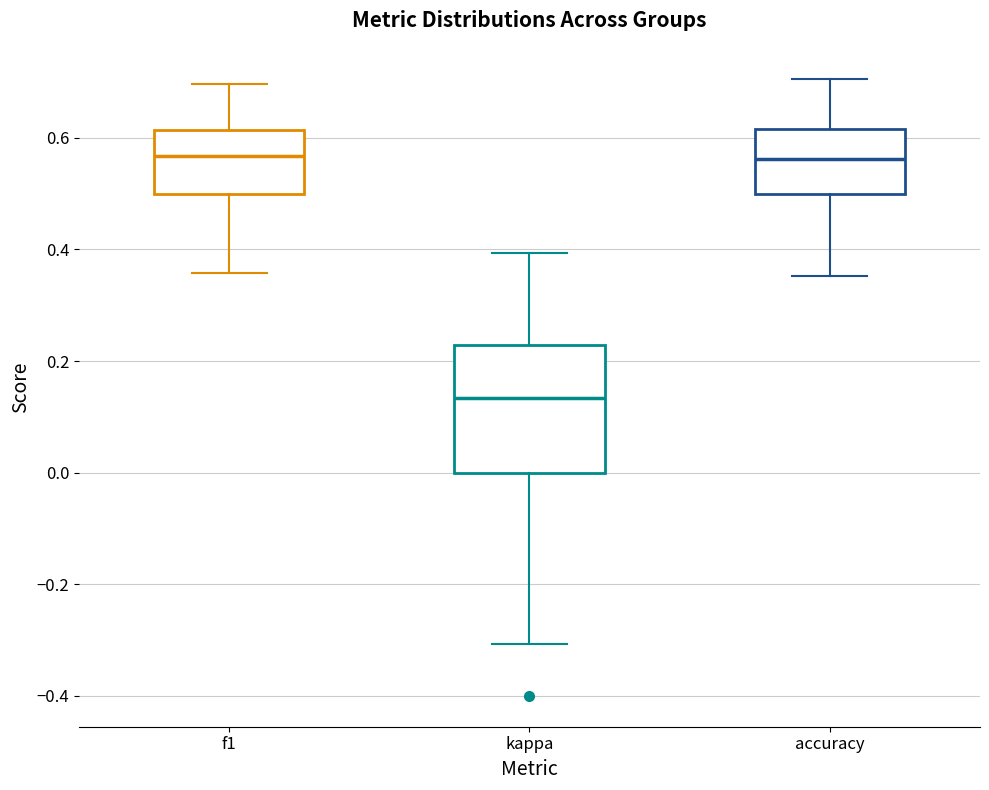

Reading left to right, read every box against the y-axis: the position of its median line, the range the box covers, and the ends of its whiskers. The values are not printed on the chart, so give them approximately, as read against the axis.

f1: median 0.56, box 0.50 to 0.62, whiskers 0.36 to 0.70
kappa: median 0.14, box 0.00 to 0.22, whiskers -0.30 to 0.40
accuracy: median 0.56, box 0.50 to 0.62, whiskers 0.36 to 0.70